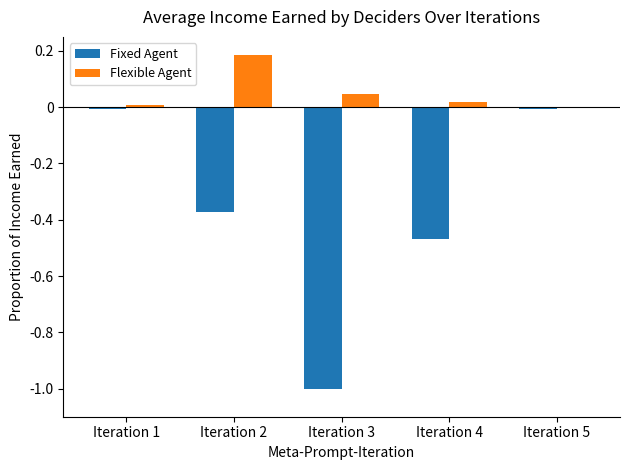

Which label corresponds to the largest value in the chart?

Iteration 2